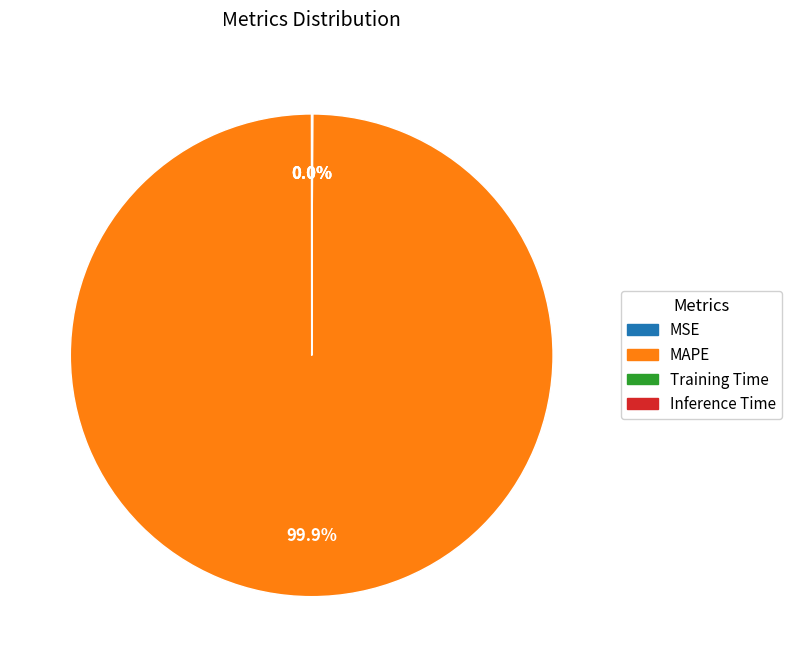

To the nearest percent, what is the average slice percentage?

25%